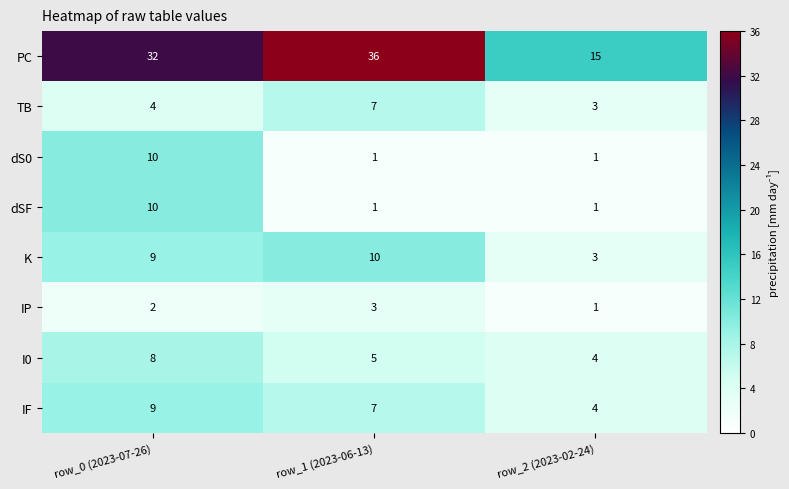

What value does the K series have at row_2 (2023-02-24)?

3